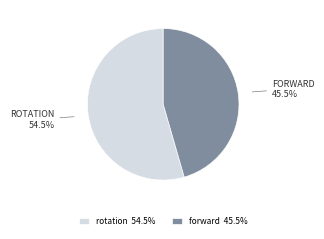

Do forward 45.5% and rotation 54.5% together represent more than half of the pie?

Yes